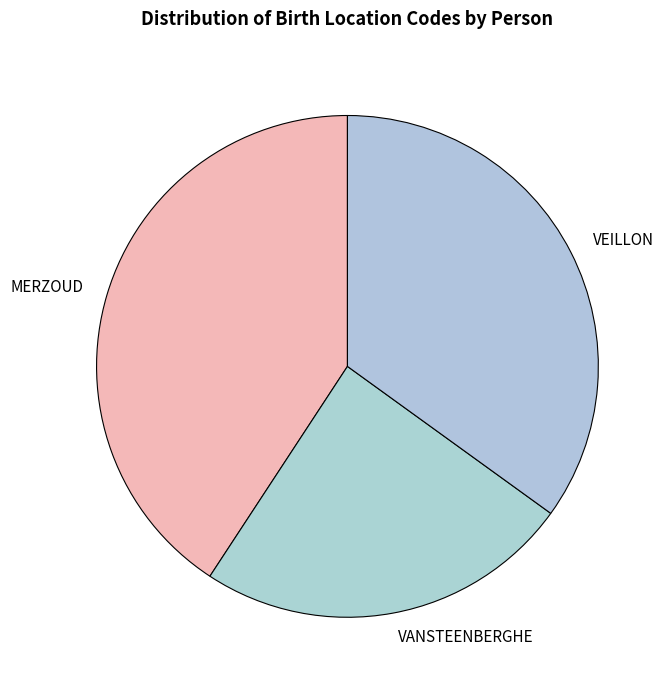

What is the smallest slice in the pie chart?

VANSTEENBERGHE